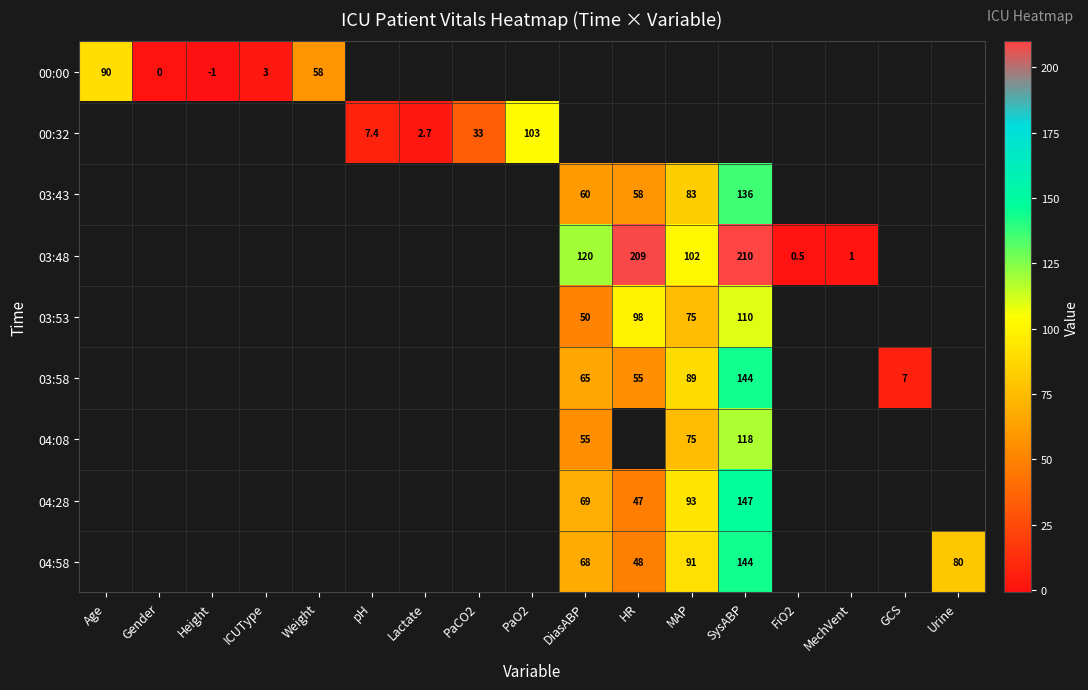

True or false: 00:00 has a value of 28.5 at Weight.

False